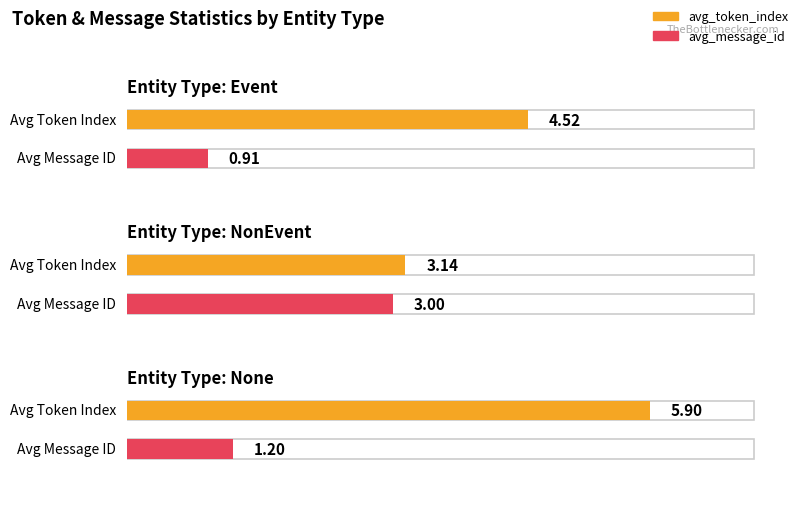

The value of avg_token_index at Event is 6.3. True or false?

False